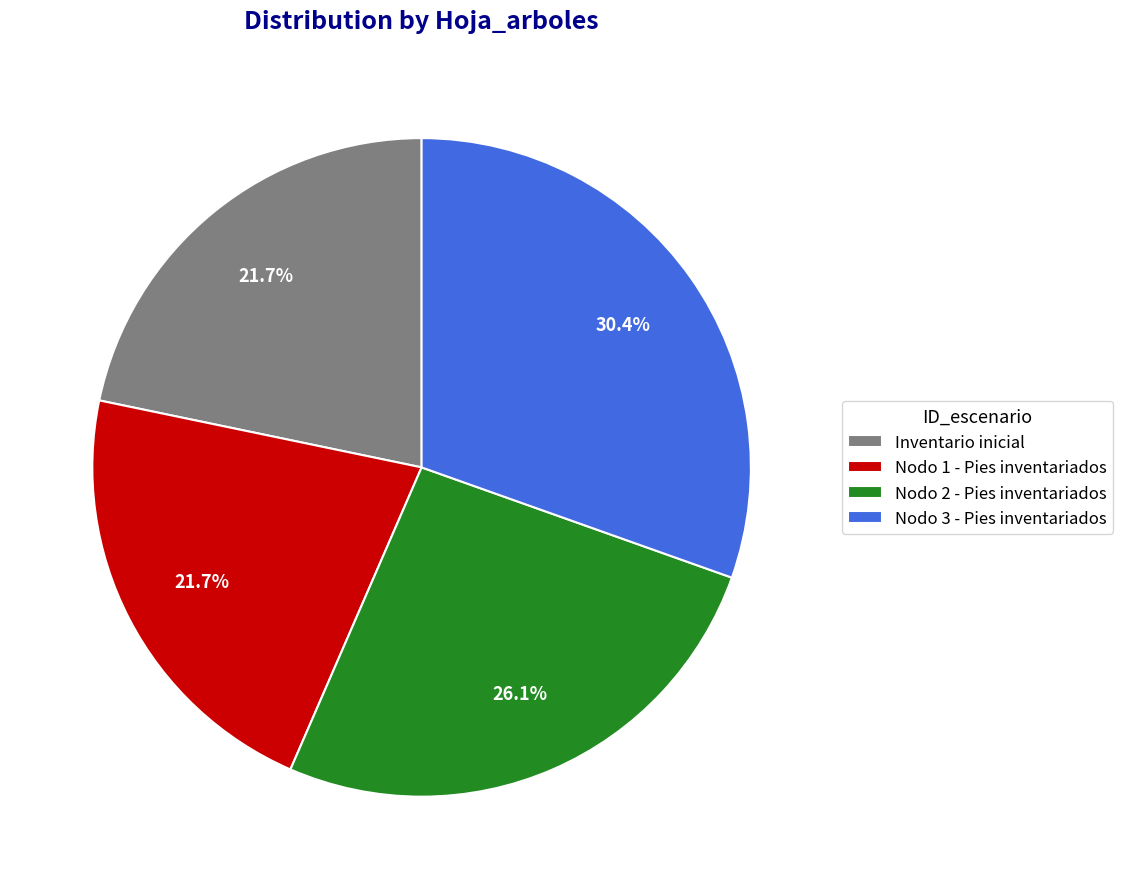

What percentage is the Nodo 2 - Pies inventariados slice, to the nearest percent?

26%